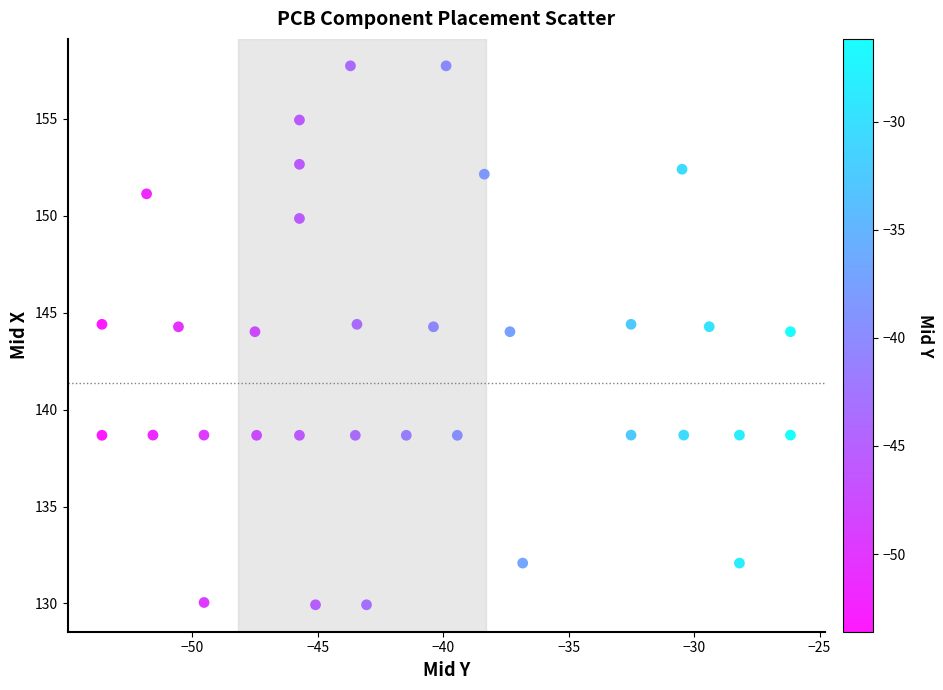

What is the range of Y values (max minus min)?

27.8